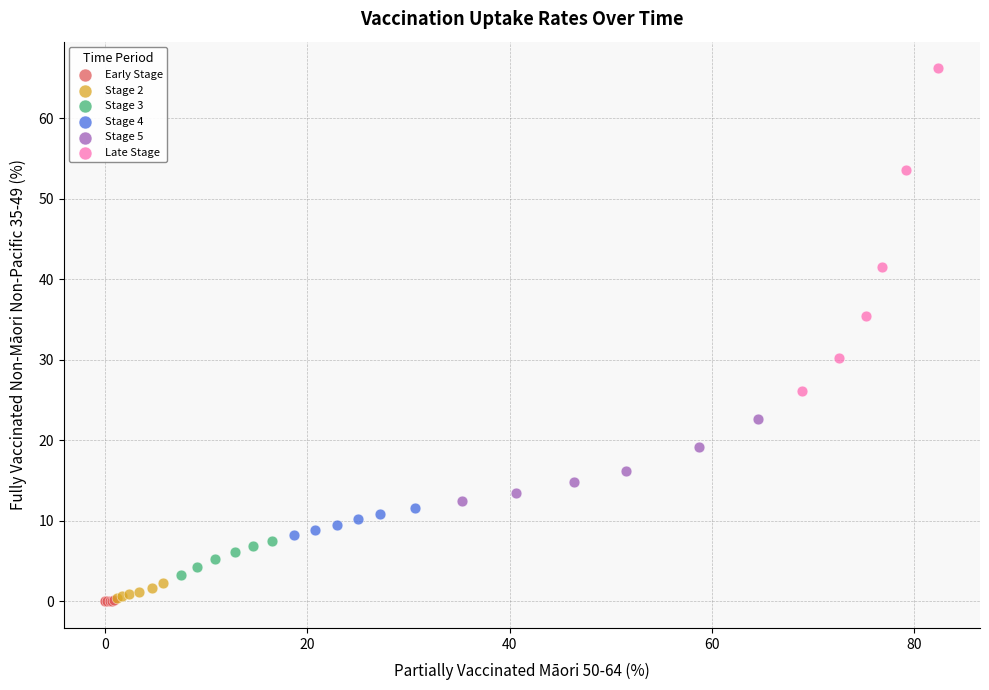

Which series has the largest Y range (max minus min)?

Late Stage